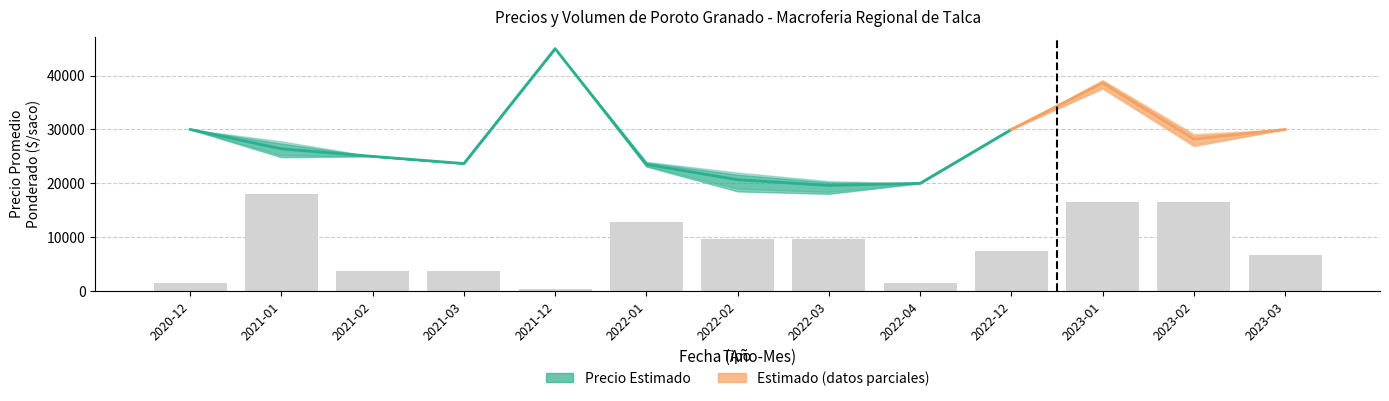

At 2022-12, list the series in order from smallest to largest.

Volumen, Precio promedio ponderado, Precio minimo, Precio maximo